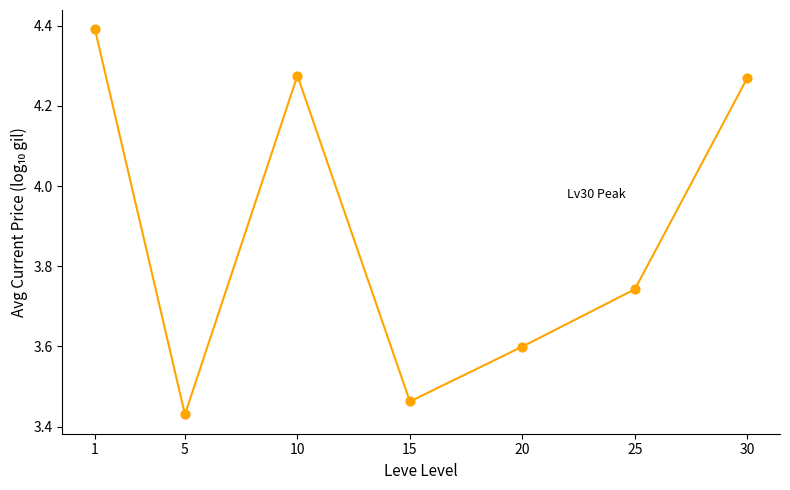

What is the average X value?

15.1